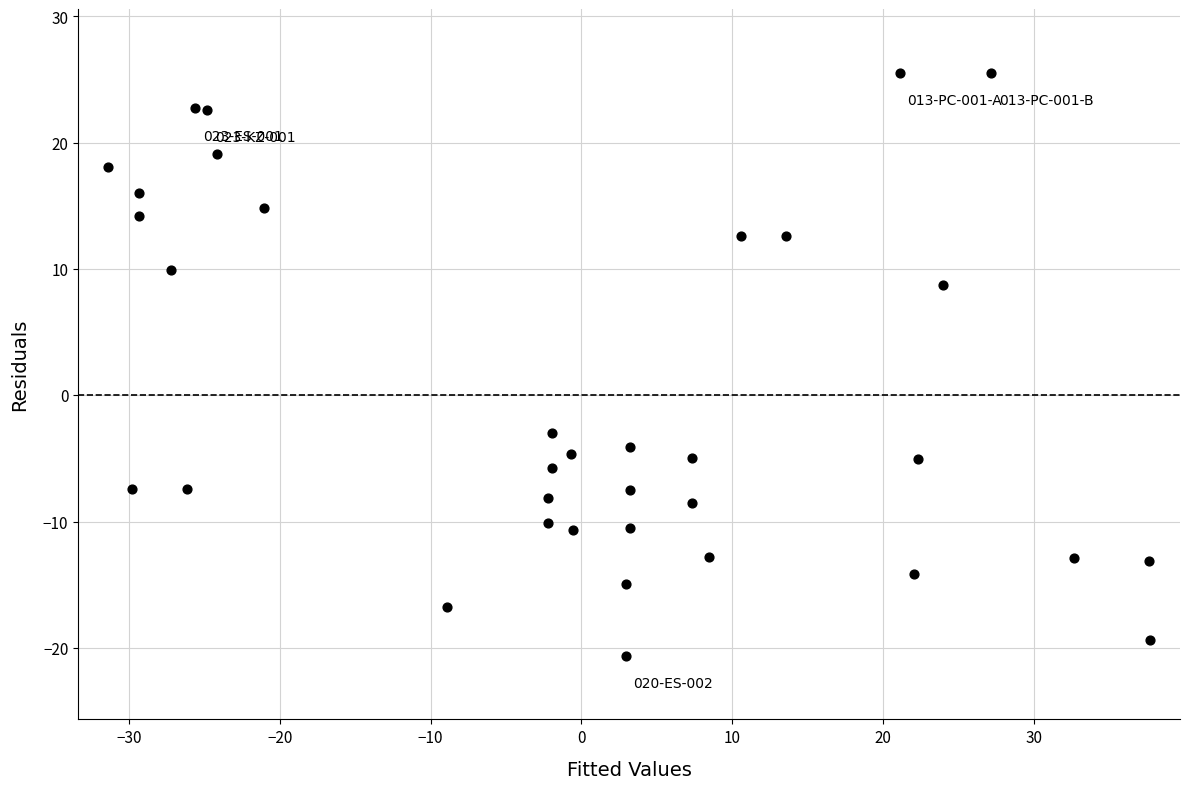

What Y value in the scatter plot is closest to 2?

-3.0